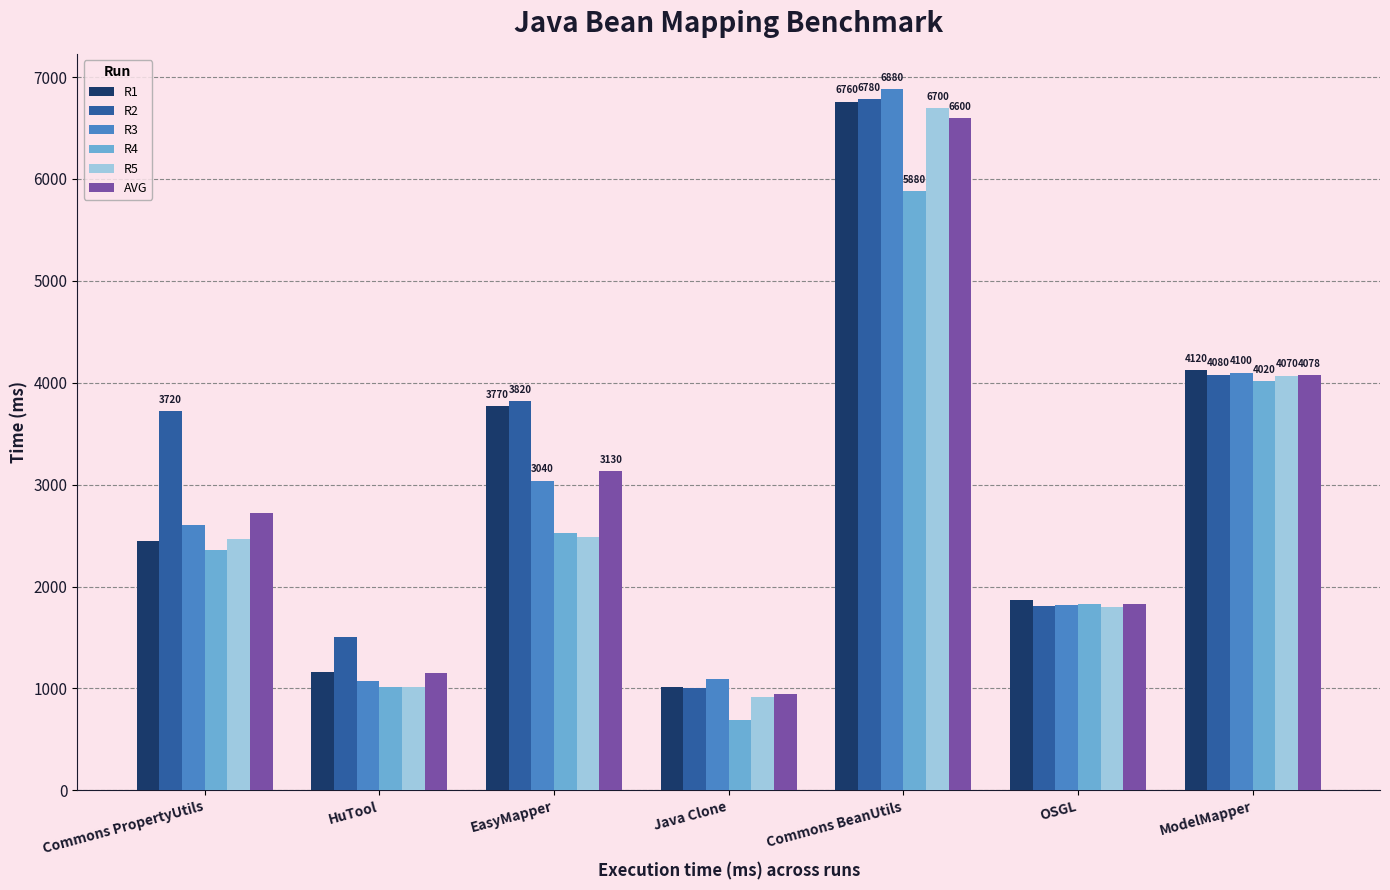

The value of R2 at ModelMapper is 1222. True or false?

False